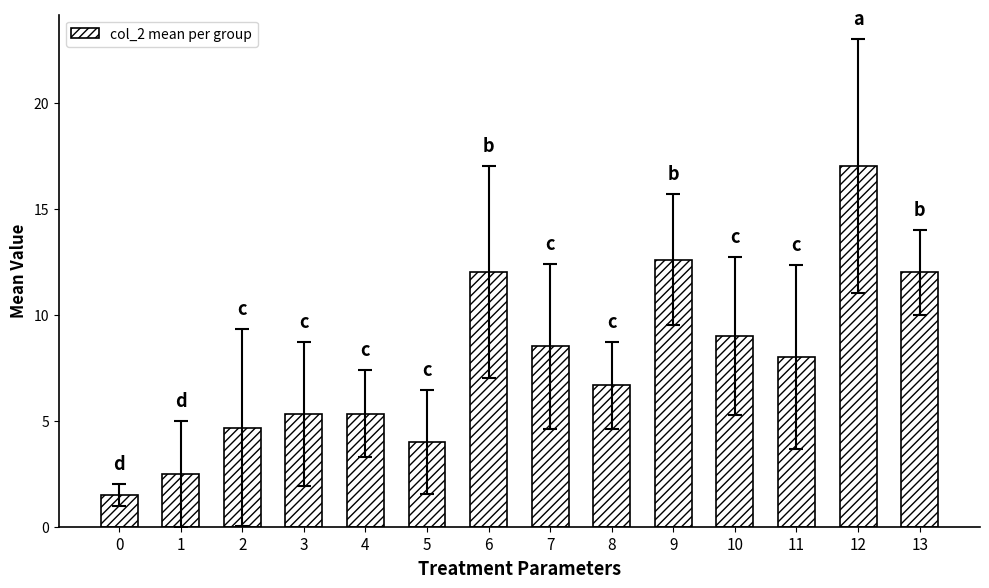

The chart shows a value of 8.5 at 7. True or false?

True